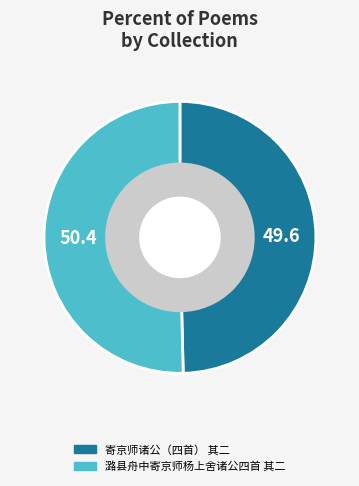

Is it true that 寄京师诸公（四首） 其二 is 50% of the pie?

True